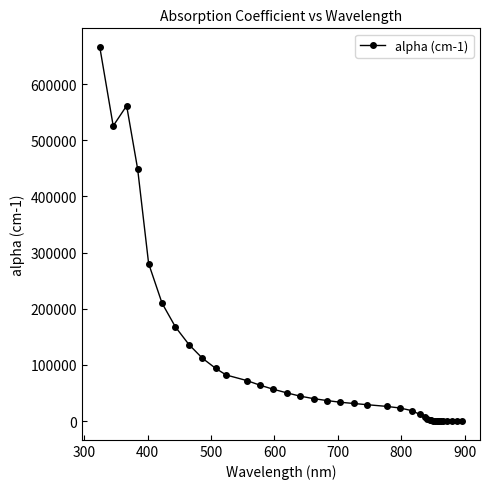

What is the value of the 22nd point from the left?

26228.5